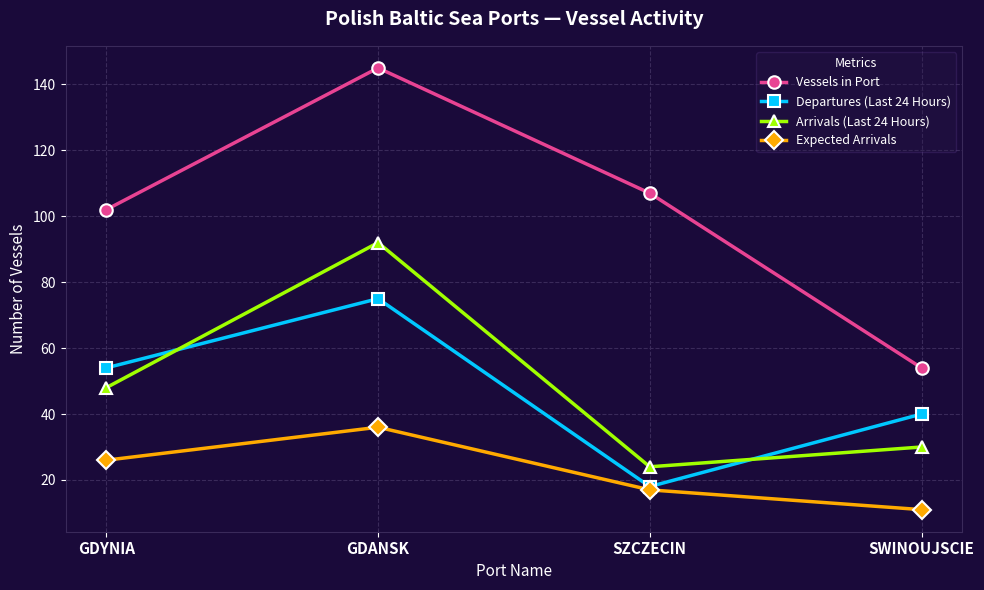

Reading left to right, what are all the values shown in this chart?

Vessels in Port: GDYNIA=102	GDANSK=145	SZCZECIN=107	SWINOUJSCIE=54
Departures (Last 24 Hours): GDYNIA=54	GDANSK=75	SZCZECIN=18	SWINOUJSCIE=40
Arrivals (Last 24 Hours): GDYNIA=48	GDANSK=92	SZCZECIN=24	SWINOUJSCIE=30
Expected Arrivals: GDYNIA=26	GDANSK=36	SZCZECIN=17	SWINOUJSCIE=11